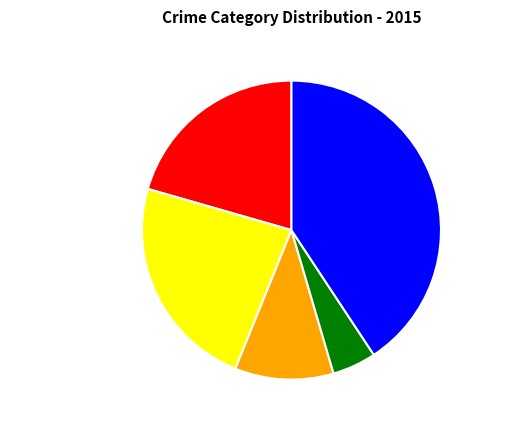

How many segments does this pie chart have?

5